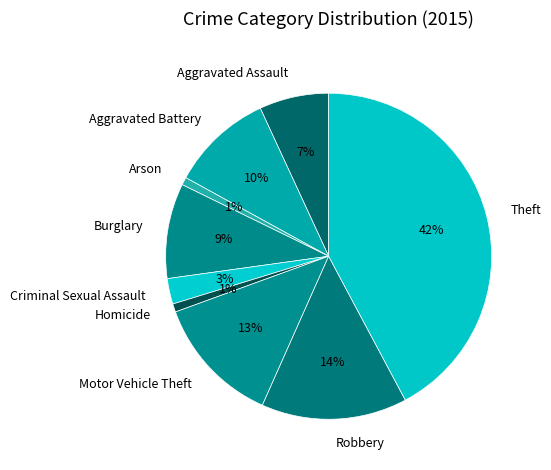

True or false: Aggravated Assault accounts for 1% of the total.

False